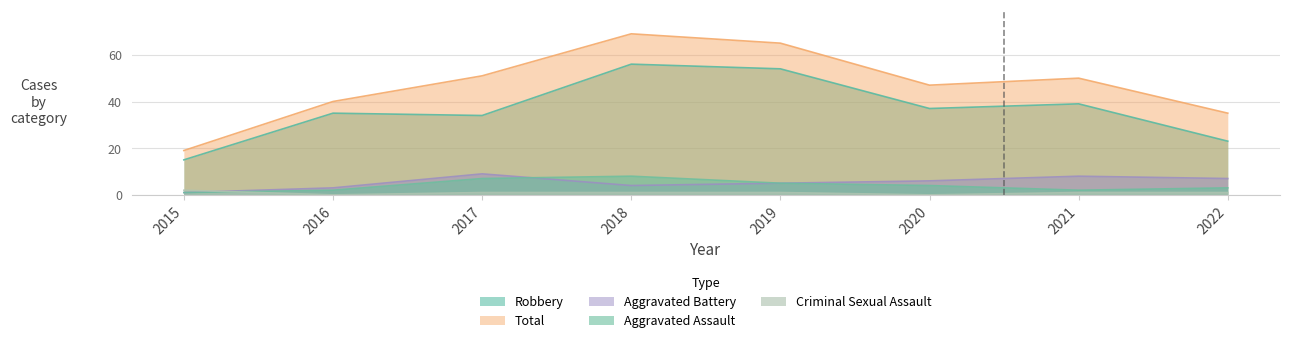

What are all the series names shown in the legend?

Aggravated Assault, Aggravated Battery, Criminal Sexual Assault, Robbery, Total